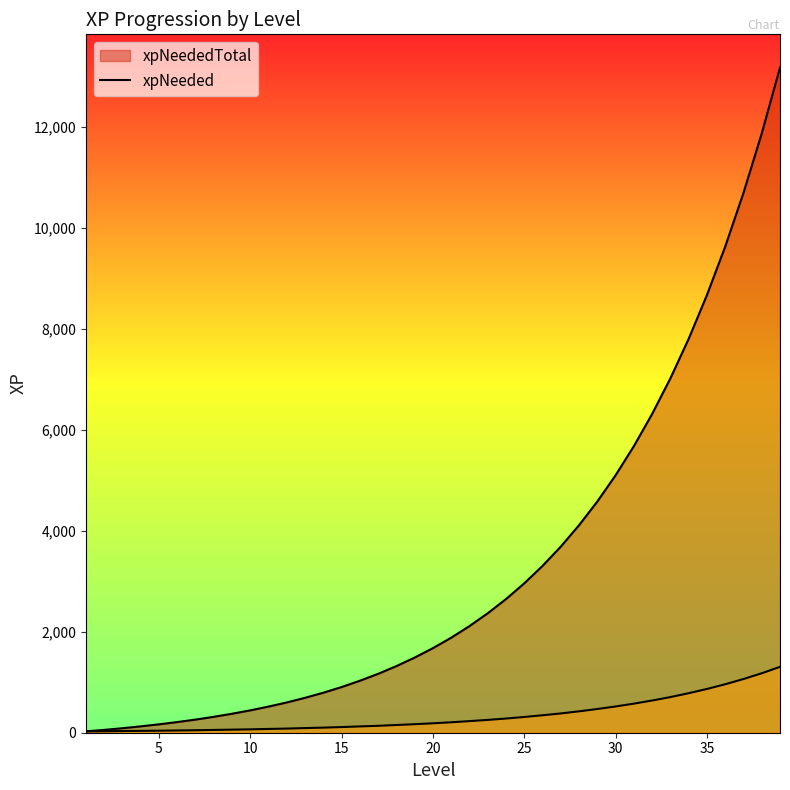

What is the maximum value for xpNeededTotal?

13179